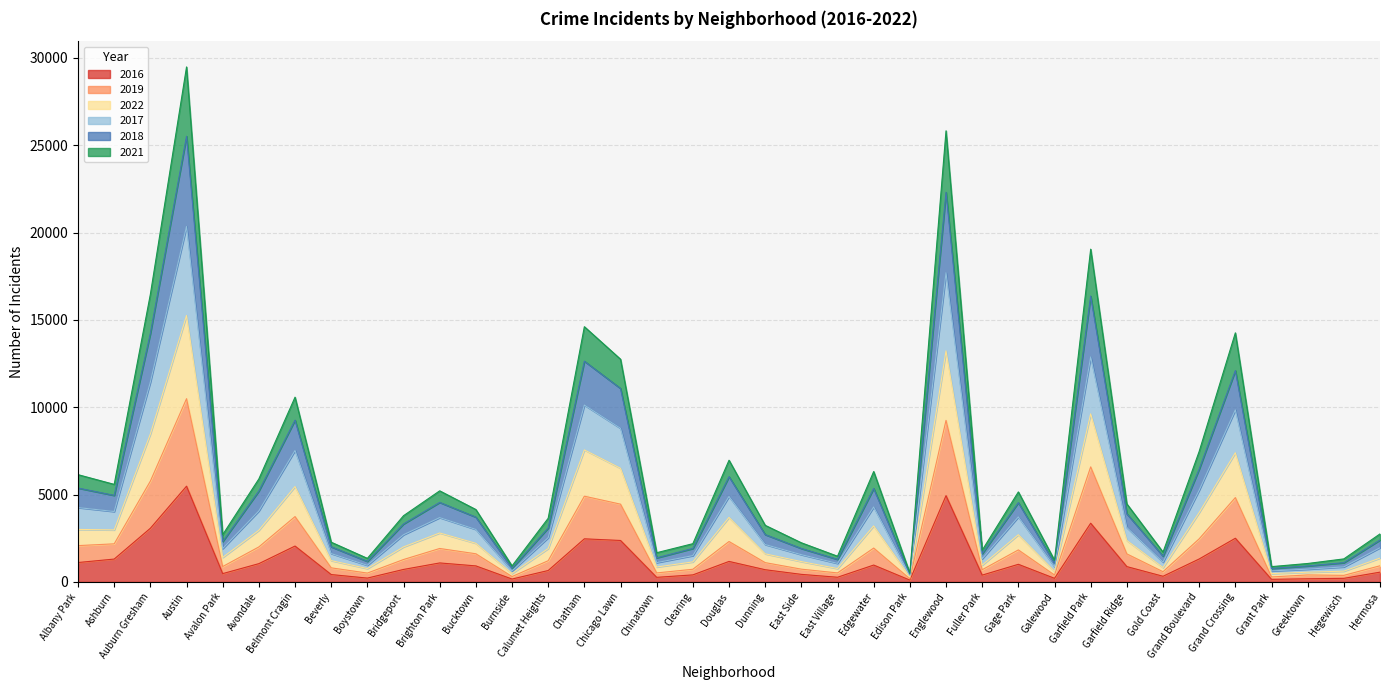

What is the total value across all series at Albany Park?

6140